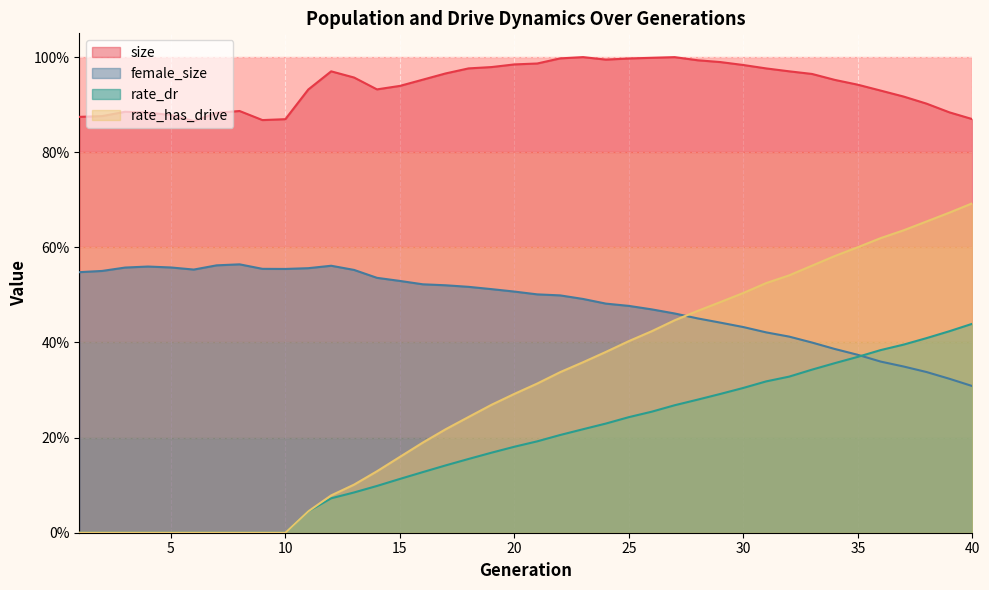

What is the value of the rate_has_drive point at the 39th from the left?

0.7